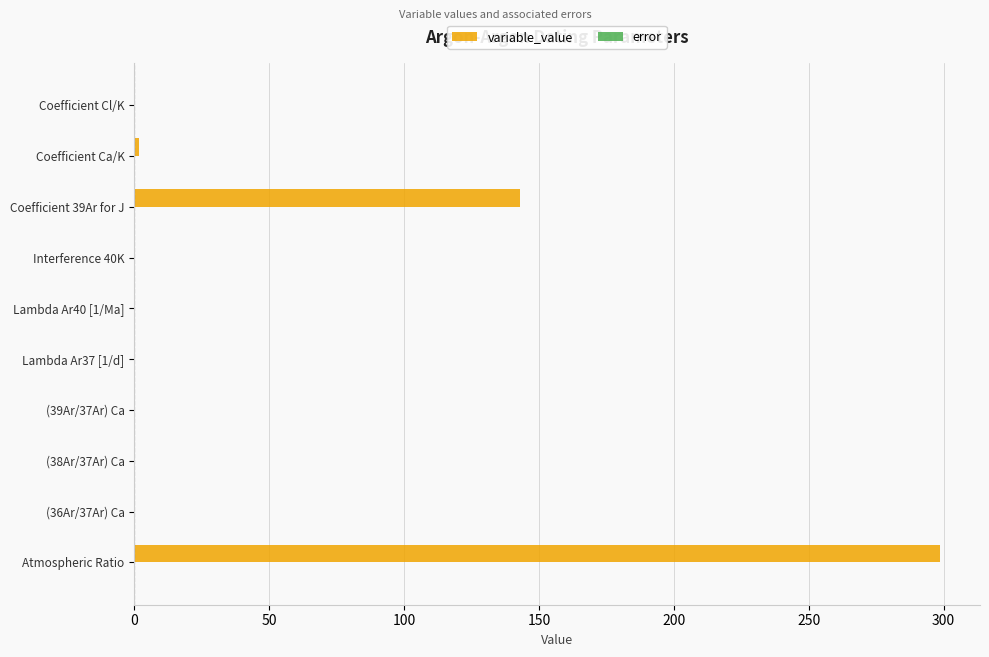

Between Atmospheric Ratio and (36Ar/37Ar) Ca, which series saw the biggest shift?

variable_value